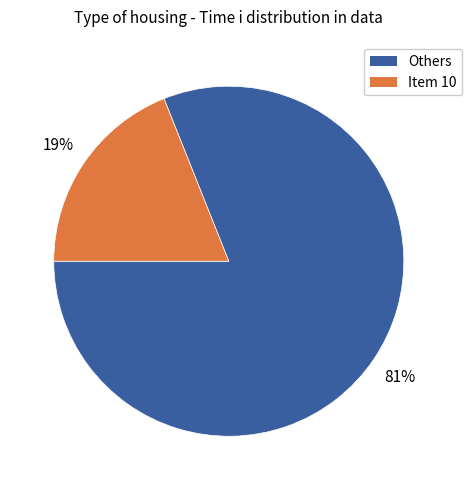

To the nearest percent, what is the difference between the largest and smallest slice percentages?

62%